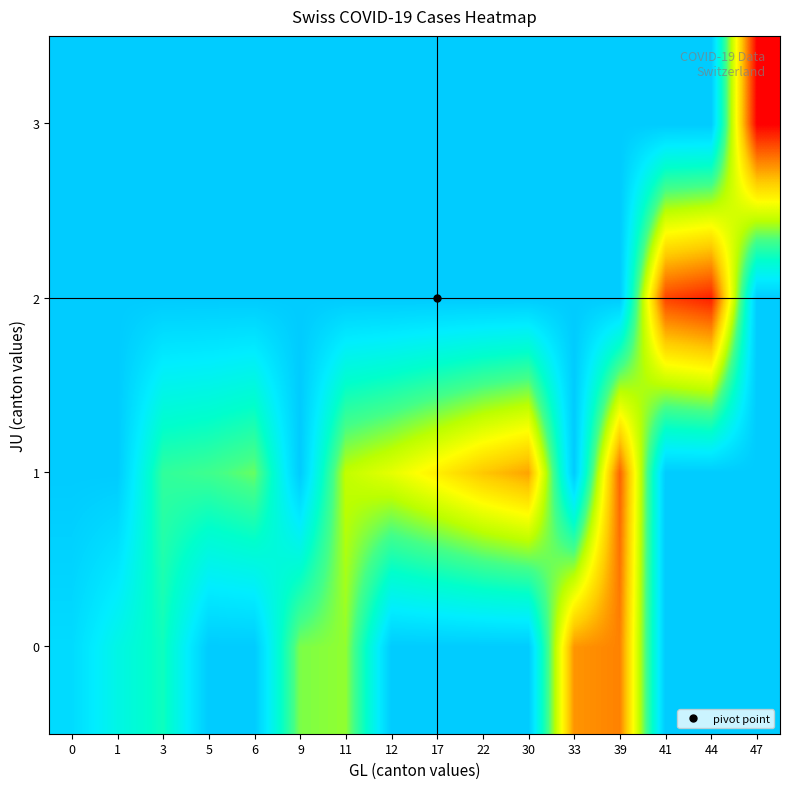

What is the spread (max minus min) of values at 39?

1456.0